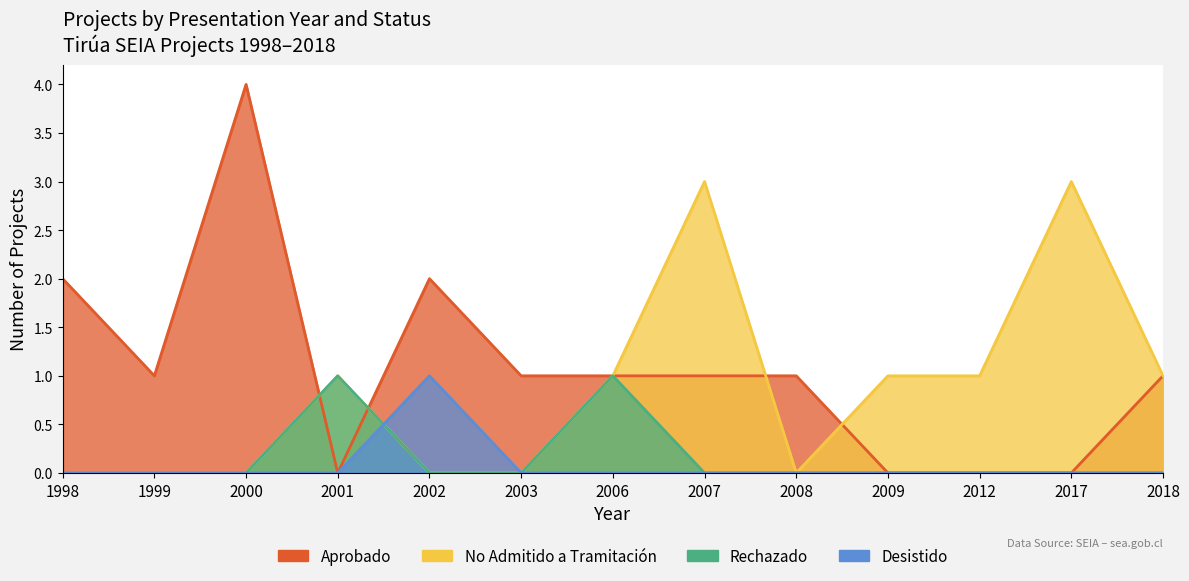

What is the sum of the Aprobado values at 2006 and 2003?

2